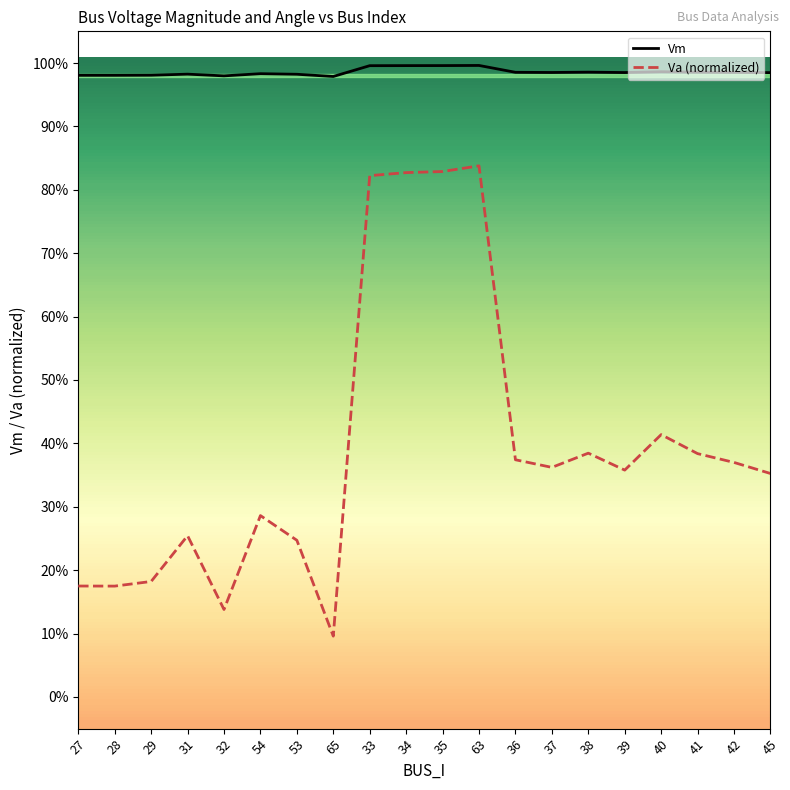

Does the chart have visible grid lines?

No